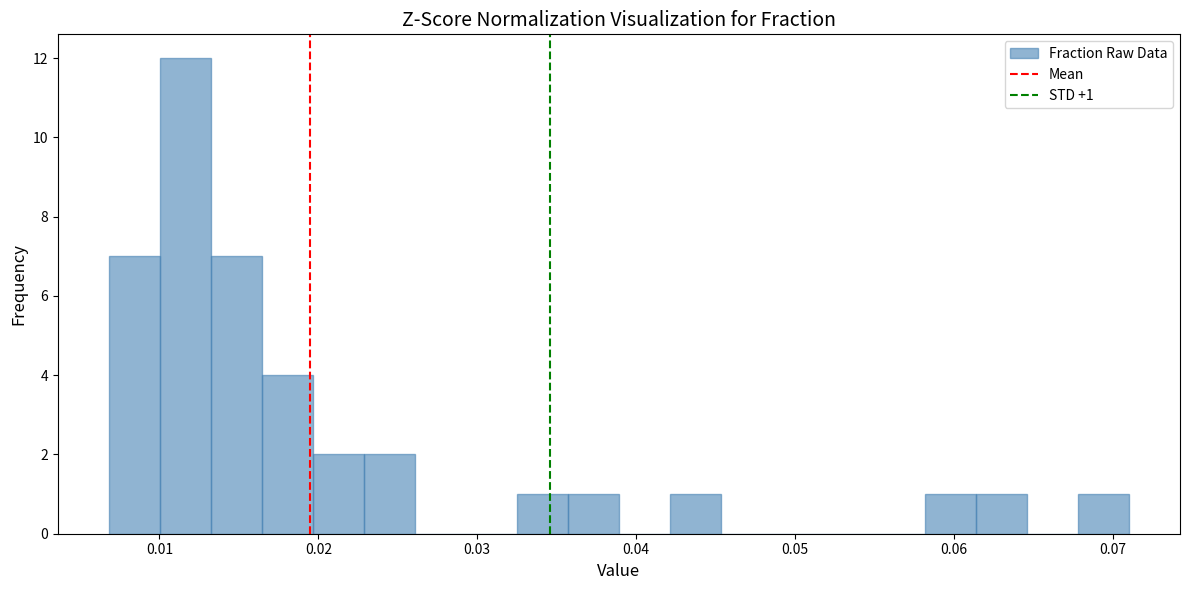

Around what value on the x-axis is the tallest bar? Give the approximate position of its centre, as read against the axis.

0.012